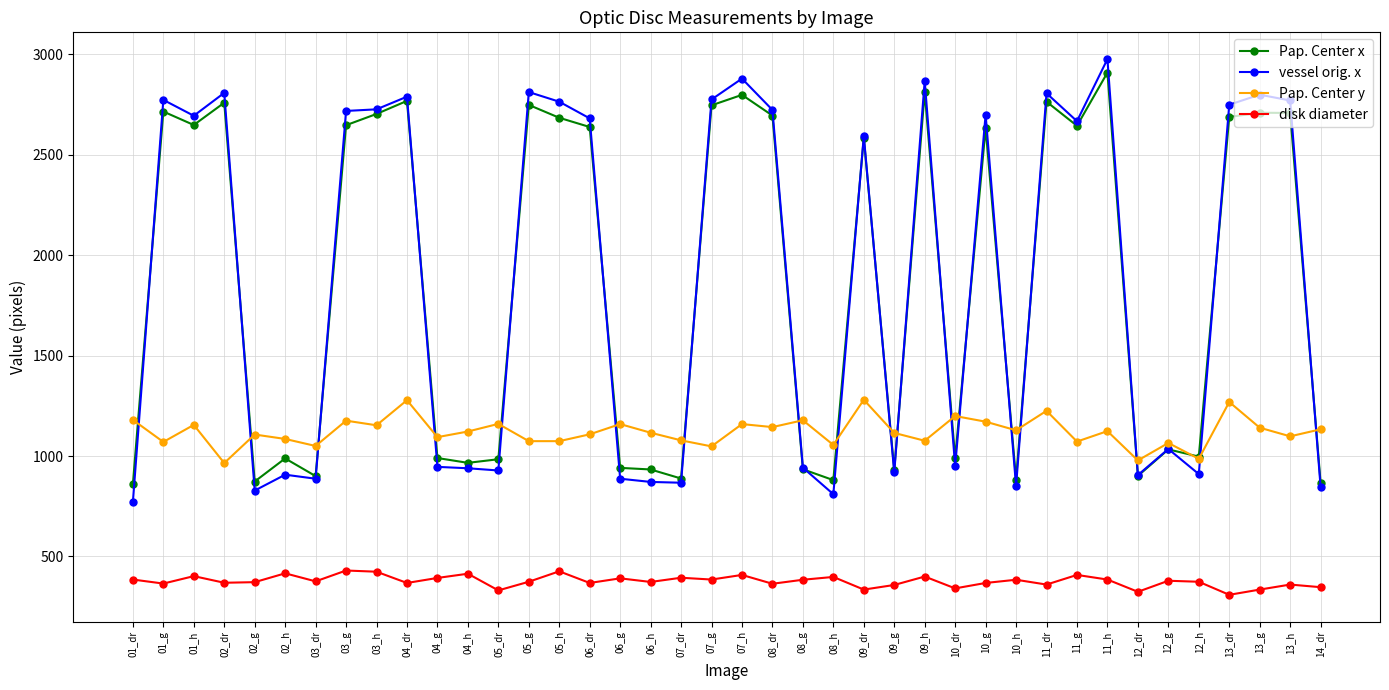

True or false: Pap. Center x has more than 1 points higher than both neighbors.

True